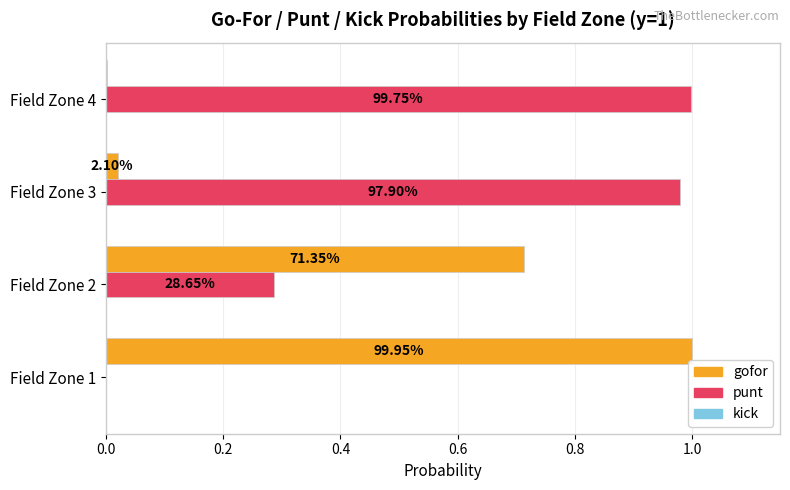

What is the value of the gofor bar at the 2nd from the left?

0.7